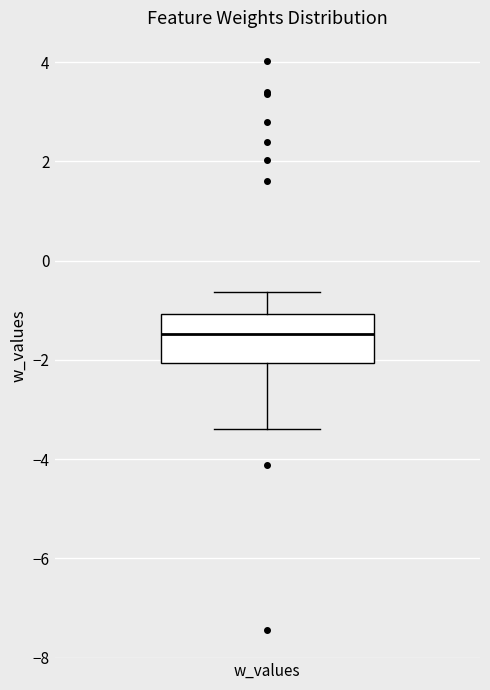

Read this box plot against the y-axis: the position of the median line, the range covered by the box, and the ends of both whiskers. The values are not printed on the chart, so give them approximately, as read against the axis.

median -1.4, box -2.0 to -1.0, whiskers -3.4 to -0.6